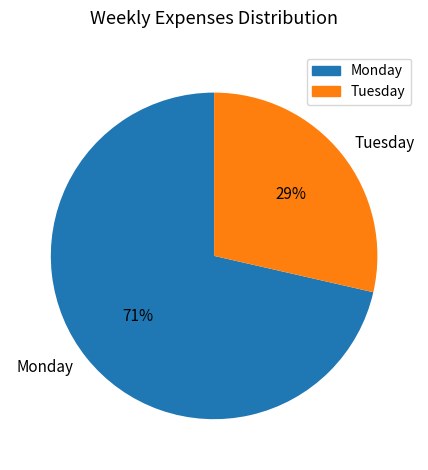

To the nearest percent, what portion does Monday represent?

71%